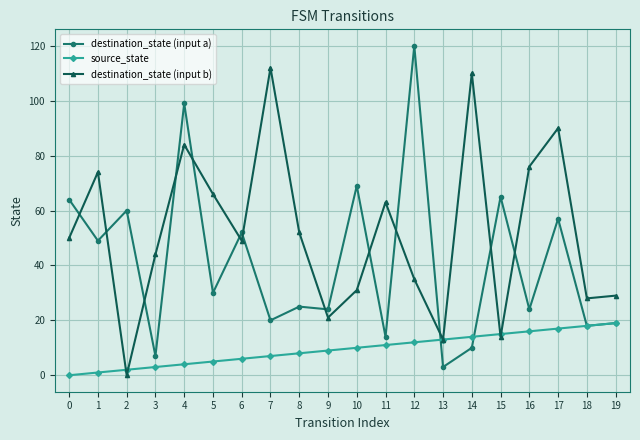

Which series has the largest range (max minus min)?

destination_state (input a)